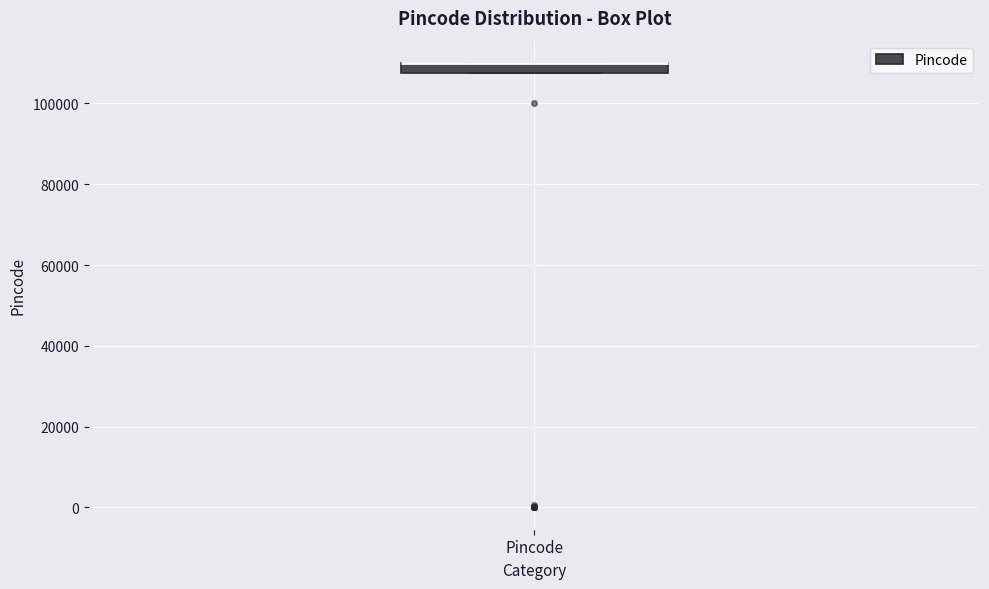

Where is the lower edge of the box for Pincode on the y-axis? The values are not printed on the chart, so give them approximately, as read against the axis.

108000